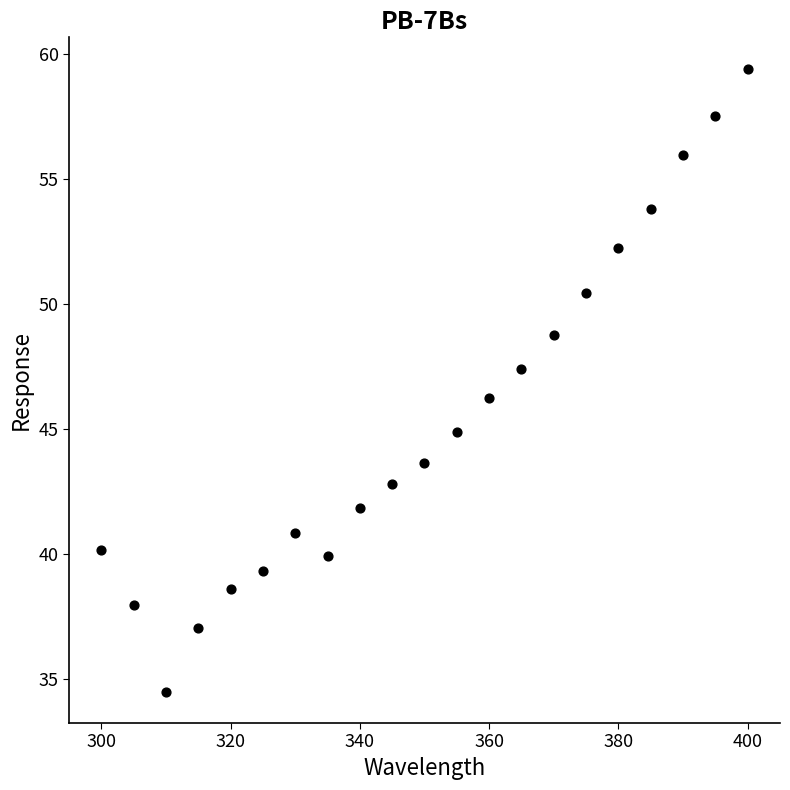

What is the range of X values (max minus min)?

100.0